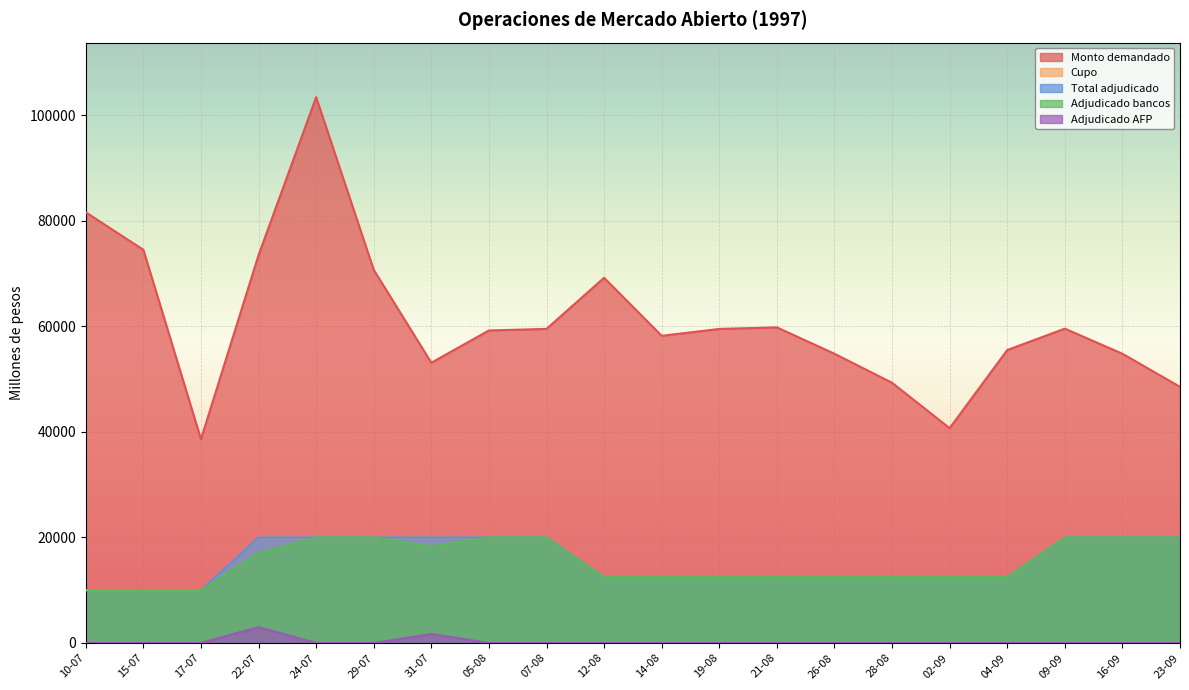

Reading left to right, list all the values displayed in this chart.

Monto demandado: 10-07=81600	15-07=74500	17-07=38600	22-07=73500	24-07=103410	29-07=70700	31-07=53100	05-08=59210	07-08=59510	12-08=69200	14-08=58200	19-08=59500	21-08=59800	26-08=54800	28-08=49300	02-09=40700	04-09=55500	09-09=59560	16-09=54800	23-09=48530
Cupo: 10-07=10000	15-07=10000	17-07=10000	22-07=20000	24-07=20000	29-07=20000	31-07=20000	05-08=20000	07-08=20000	12-08=12500	14-08=12500	19-08=12500	21-08=12500	26-08=12500	28-08=12500	02-09=12500	04-09=12500	09-09=20000	16-09=20000	23-09=20000
Total adjudicado: 10-07=10000	15-07=10000	17-07=10000	22-07=20000	24-07=20000	29-07=20000	31-07=20000	05-08=20000	07-08=20000	12-08=12500	14-08=12500	19-08=12500	21-08=12500	26-08=12500	28-08=12500	02-09=12500	04-09=12500	09-09=20000	16-09=20000	23-09=20000
Adjudicado bancos: 10-07=10000	15-07=10000	17-07=10000	22-07=17000	24-07=20000	29-07=20000	31-07=18300	05-08=20000	07-08=20000	12-08=12500	14-08=12500	19-08=12500	21-08=12500	26-08=12500	28-08=12500	02-09=12500	04-09=12500	09-09=20000	16-09=20000	23-09=20000
Adjudicado AFP: 10-07=0	15-07=0	17-07=0	22-07=3000	24-07=0	29-07=0	31-07=1700	05-08=0	07-08=0	12-08=0	14-08=0	19-08=0	21-08=0	26-08=0	28-08=0	02-09=0	04-09=0	09-09=0	16-09=0	23-09=0